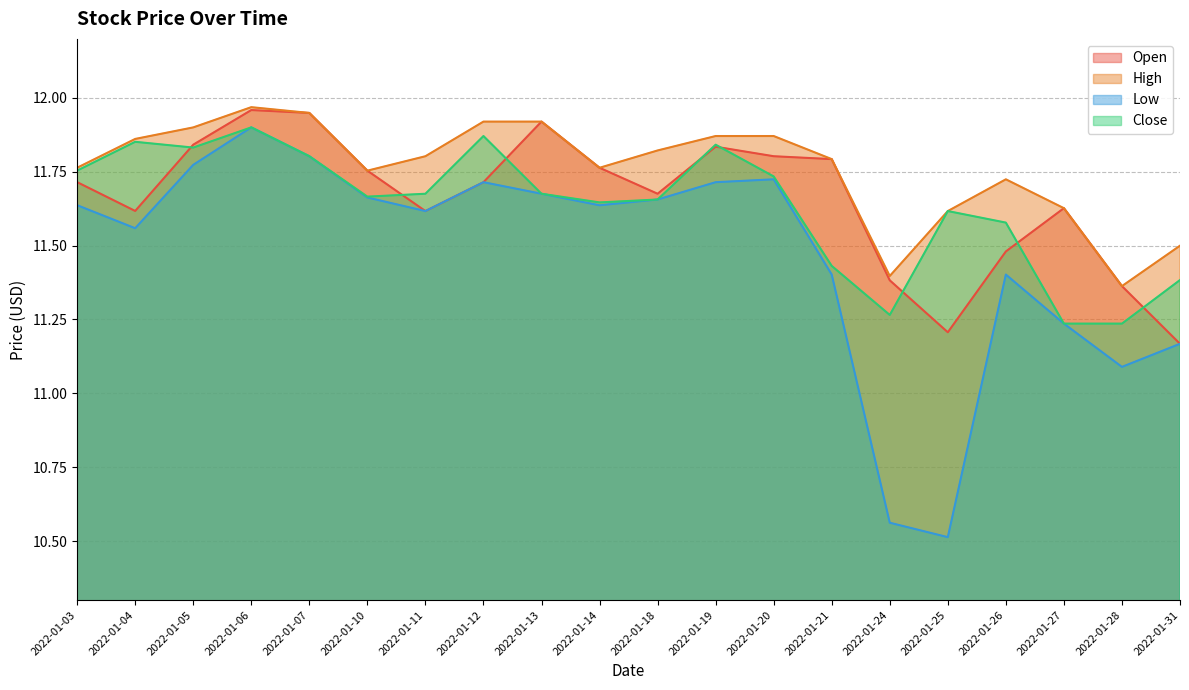

Where is the first local minimum for Open?

2022-01-04